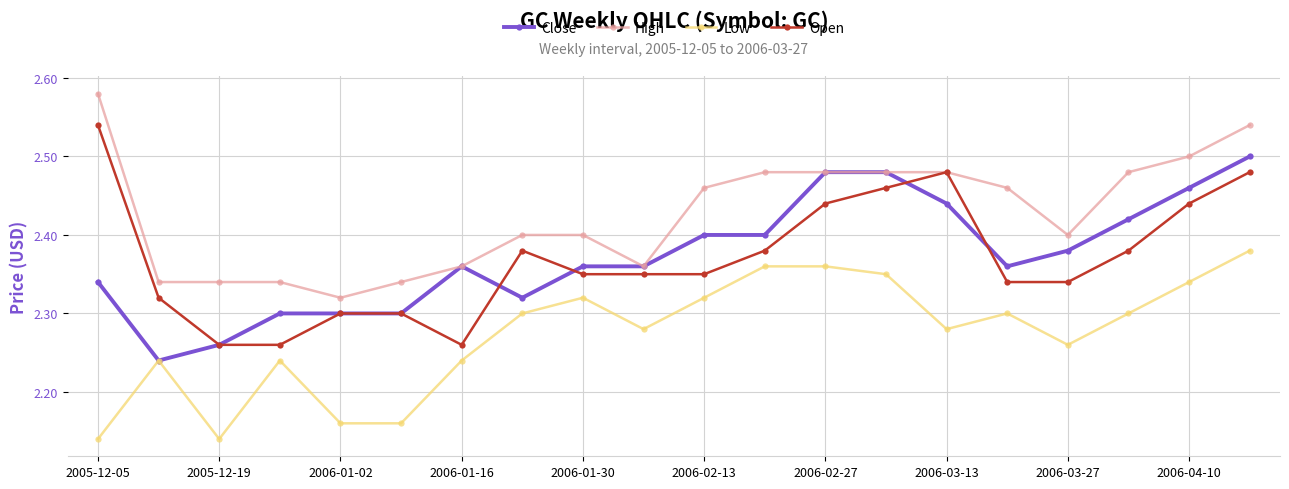

Which series has the largest total across all categories?

High